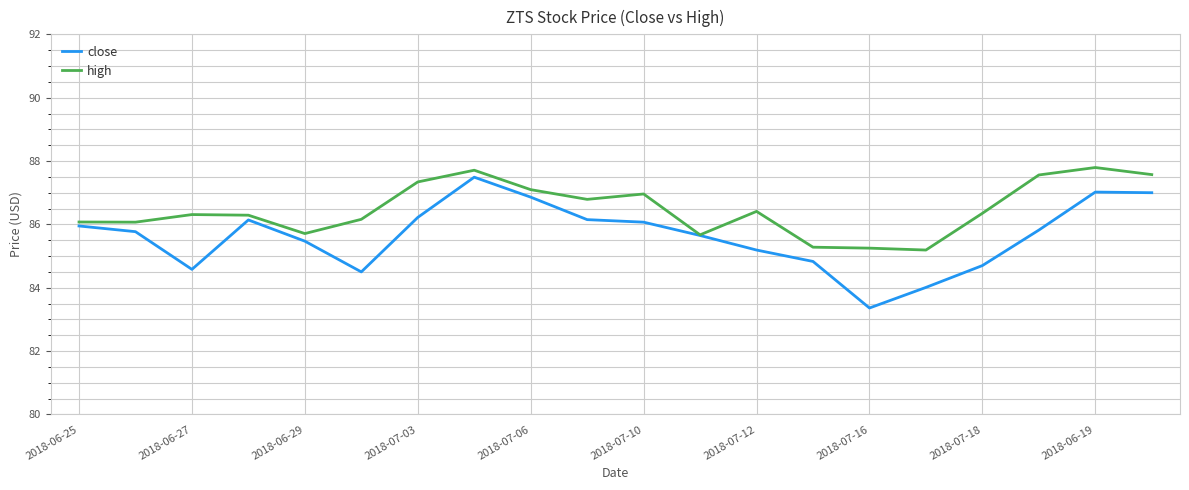

Rank the series by their average value, from lowest to highest.

close, high